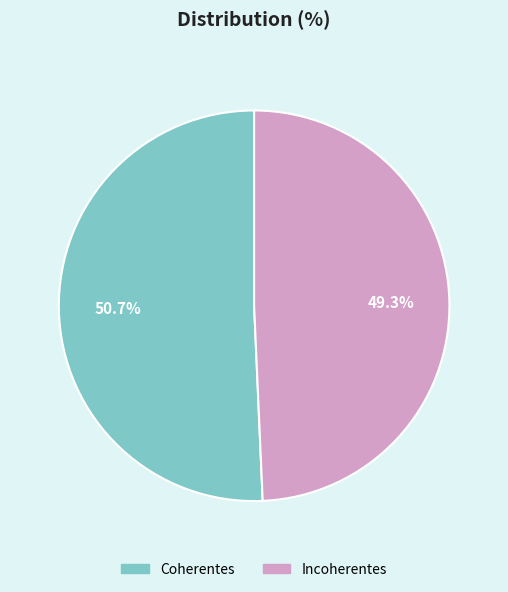

Count the number of slices in the pie.

2